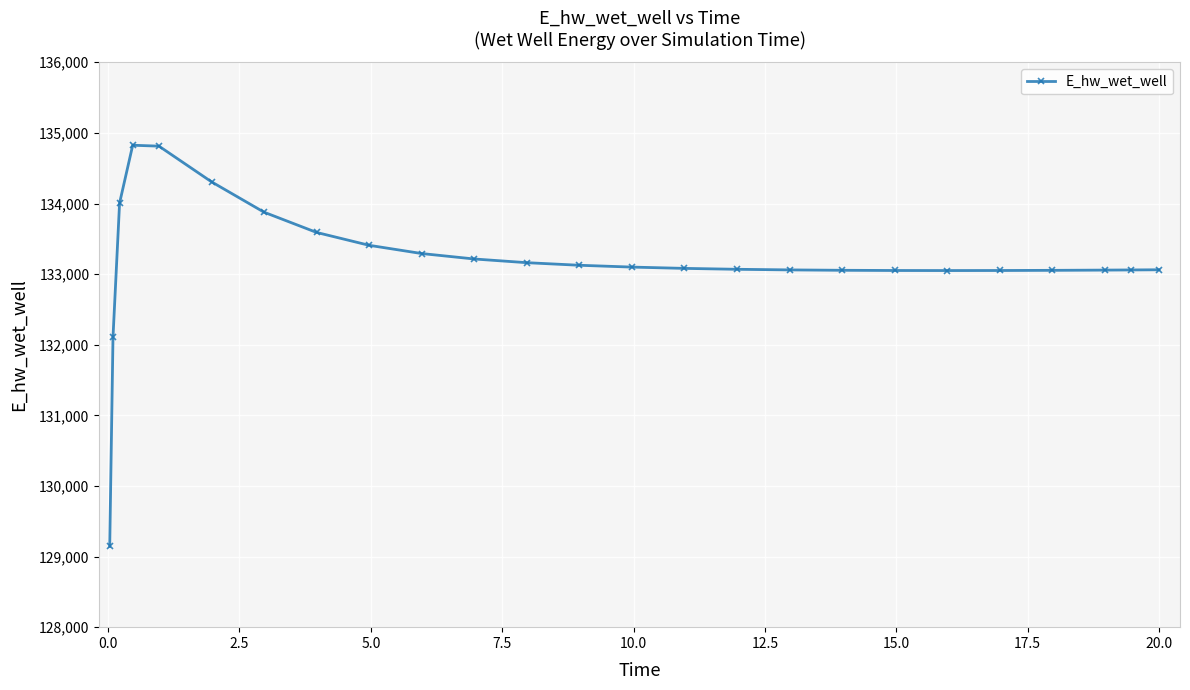

What is the maximum value shown in the chart?

134825.3